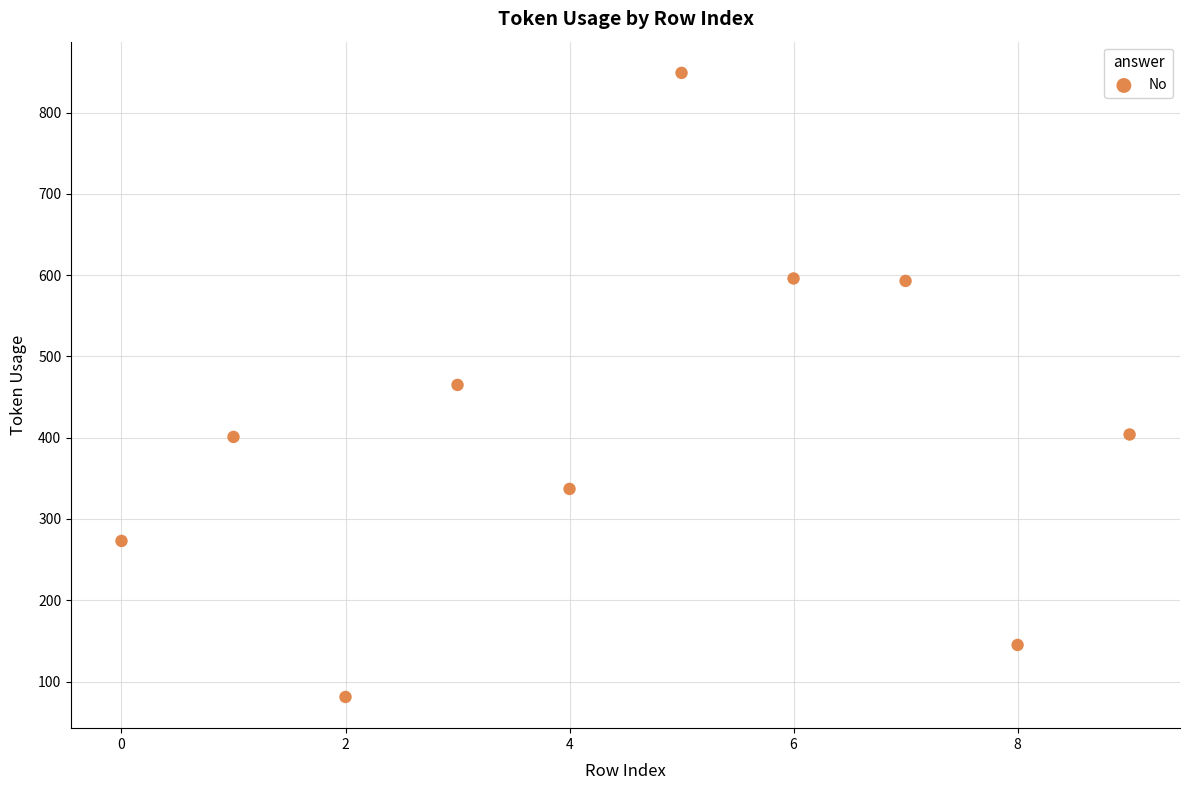

What is the range of Y values (max minus min)?

768